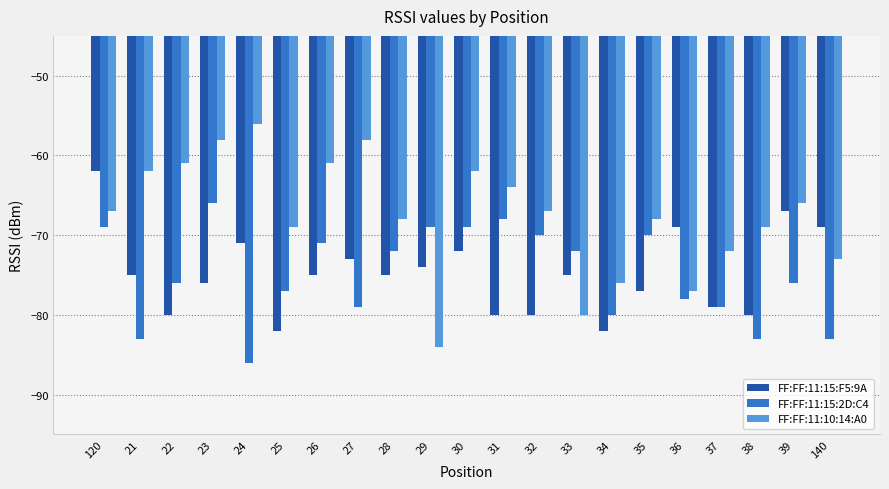

Reading left to right, list all the values displayed in this chart.

FF:FF:11:15:F5:9A: 120=-62	21=-75	22=-80	23=-76	24=-71	25=-82	26=-75	27=-73	28=-75	29=-74	30=-72	31=-80	32=-80	33=-75	34=-82	35=-77	36=-69	37=-79	38=-80	39=-67	140=-69
FF:FF:11:15:2D:C4: 120=-69	21=-83	22=-76	23=-66	24=-86	25=-77	26=-71	27=-79	28=-72	29=-69	30=-69	31=-68	32=-70	33=-72	34=-80	35=-70	36=-78	37=-79	38=-83	39=-76	140=-83
FF:FF:11:10:14:A0: 120=-67	21=-62	22=-61	23=-58	24=-56	25=-69	26=-61	27=-58	28=-68	29=-84	30=-62	31=-64	32=-67	33=-80	34=-76	35=-68	36=-77	37=-72	38=-69	39=-66	140=-73